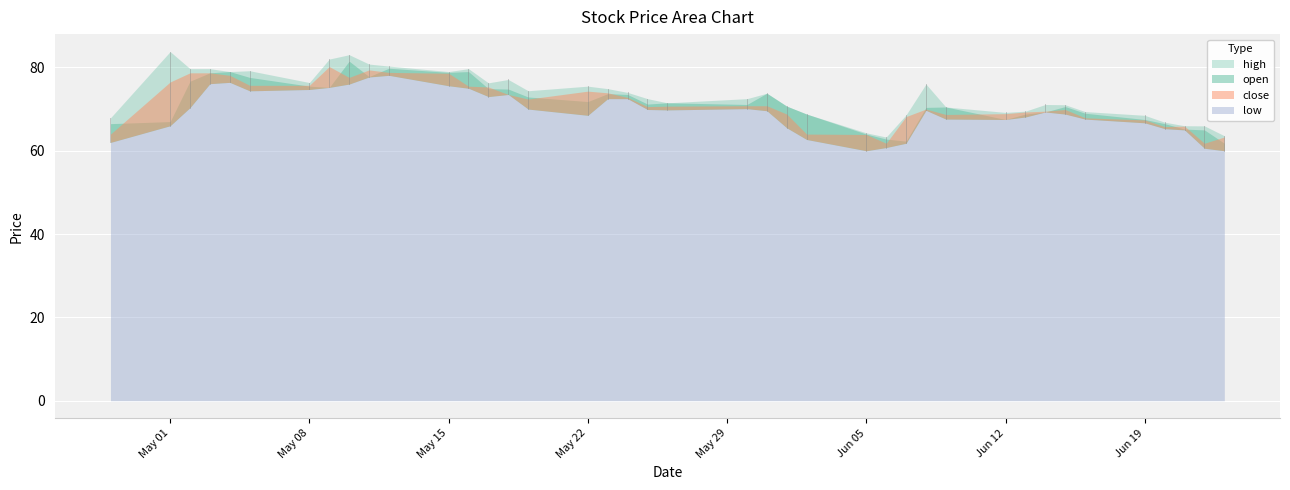

What is the sum of the low values at 2017-06-07 and 2017-05-18?

135.3